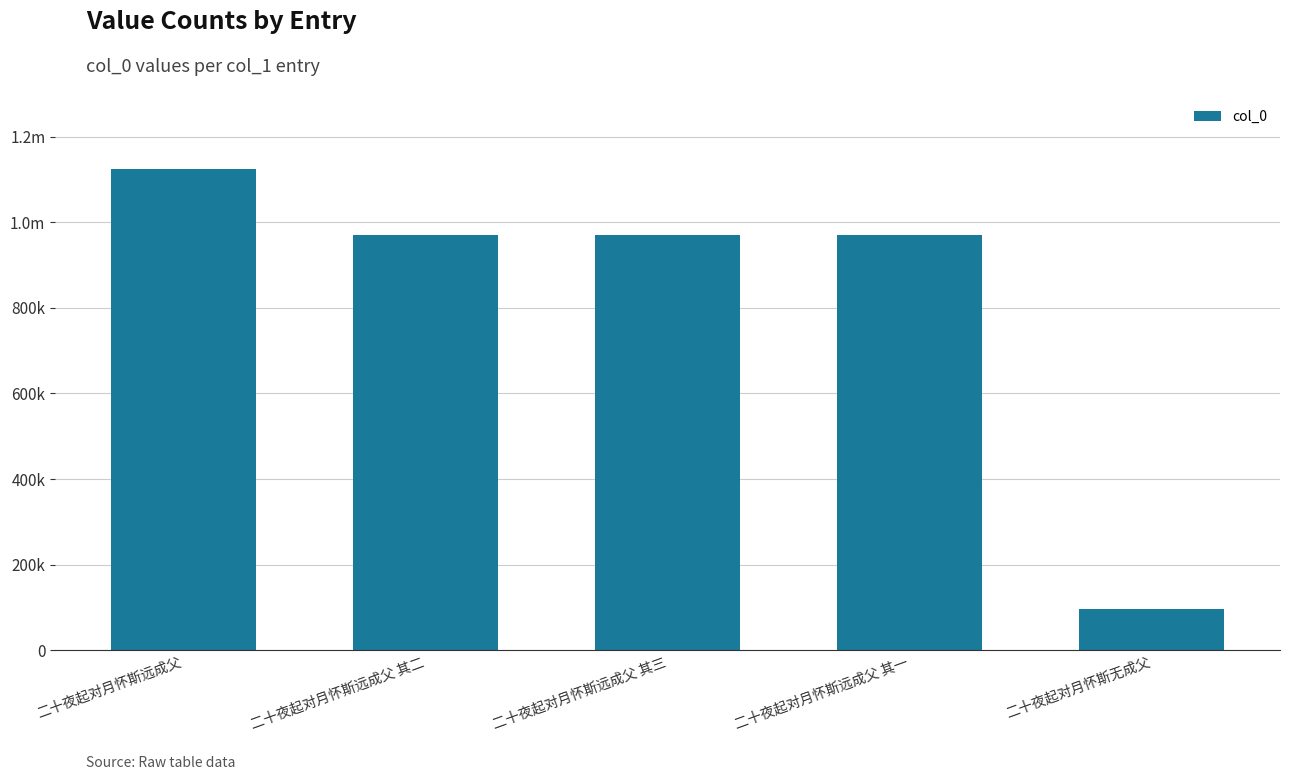

List the labels in order of value, largest first.

二十夜起对月怀斯远成父, 二十夜起对月怀斯远成父 其三, 二十夜起对月怀斯远成父 其一, 二十夜起对月怀斯远成父 其二, 二十夜起对月怀斯无成父